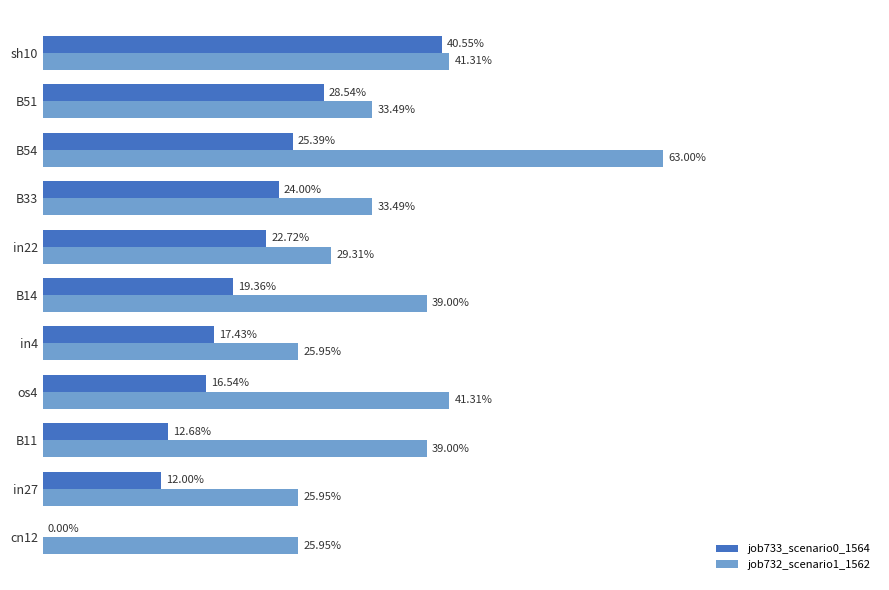

What are all the series names shown in the legend?

job733_scenario0_1564, job732_scenario1_1562